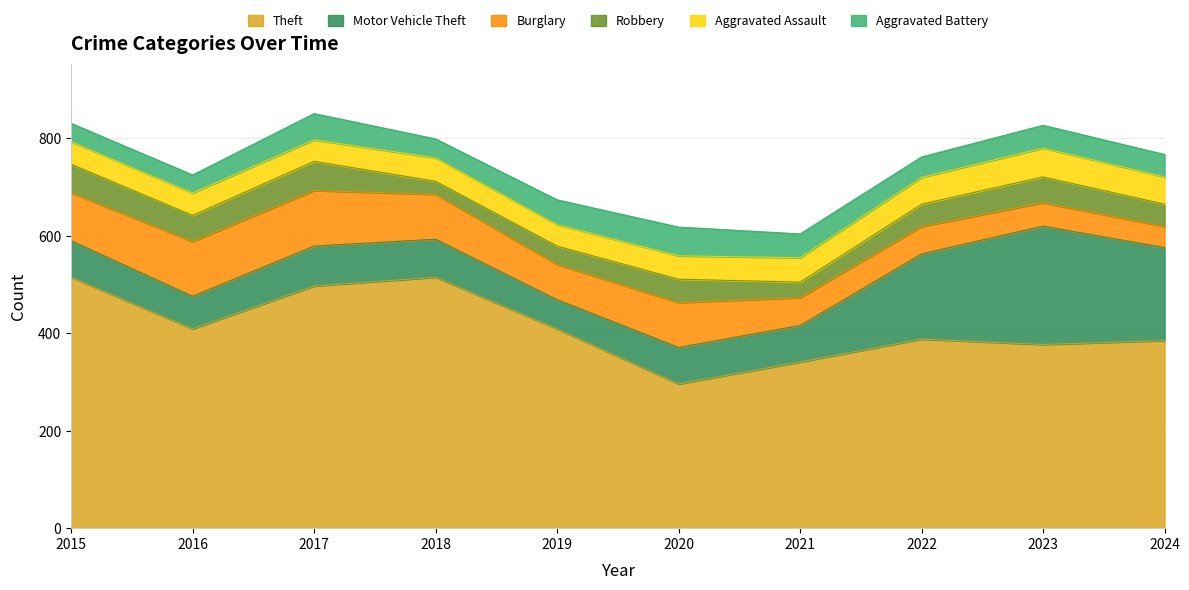

The Burglary series shows 133 at 2015. True or false?

False